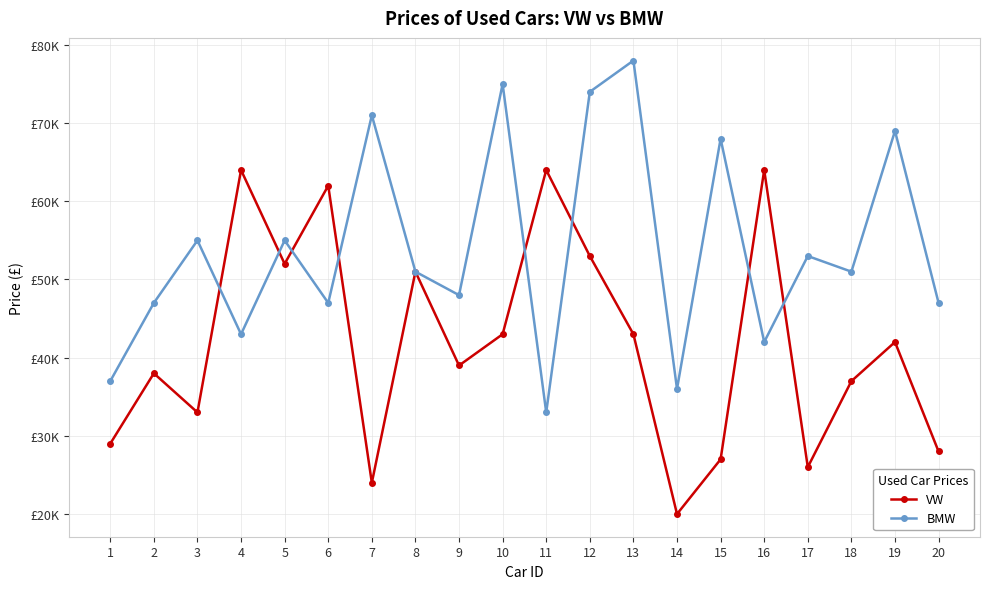

What are all the series names shown in the legend?

VW, BMW